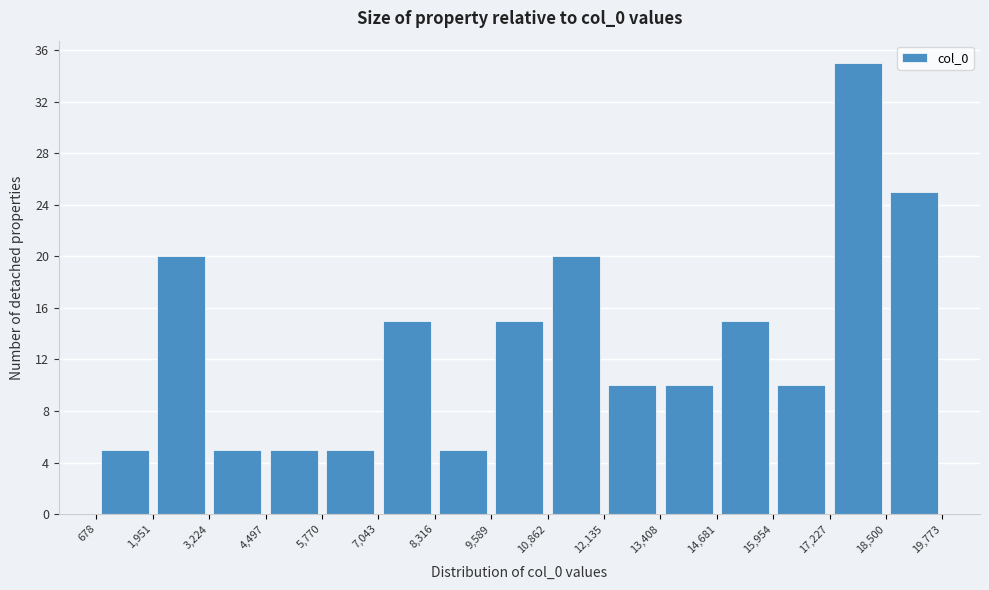

Reading left to right, transcribe this chart: for each bar, give the range it covers on the x-axis and its height. The values are not printed on the chart, so give them approximately, as read against the axis.

678 to 1,951: 5
1,951 to 3,224: 20
3,224 to 4,497: 5
4,497 to 5,770: 5
5,770 to 7,043: 5
7,043 to 8,316: 15
8,316 to 9,589: 5
9,589 to 10,862: 15
10,862 to 12,135: 20
12,135 to 13,408: 10
13,408 to 14,681: 10
14,681 to 15,954: 15
15,954 to 17,227: 10
17,227 to 18,500: 35
18,500 to 19,773: 25